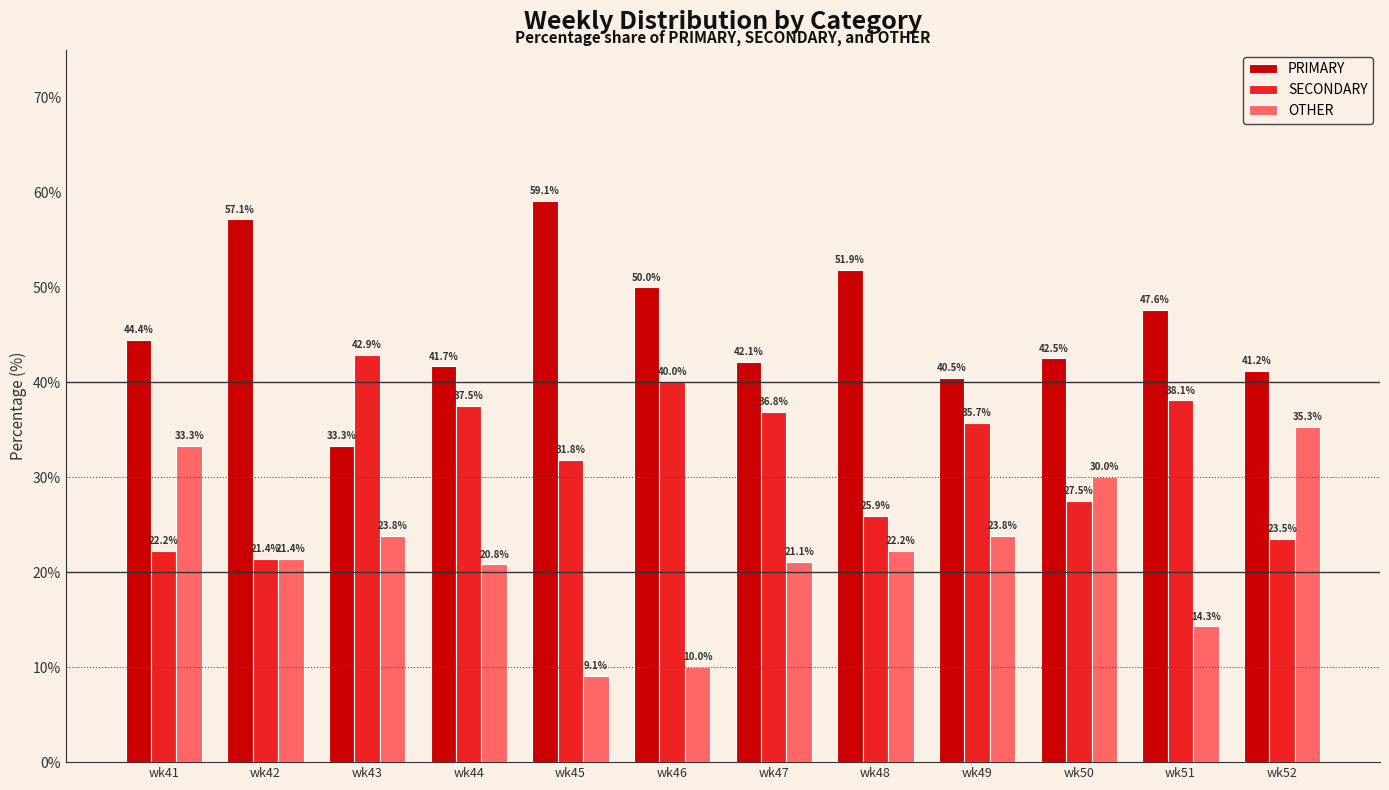

The PRIMARY series shows 67.1 at wk47. True or false?

False